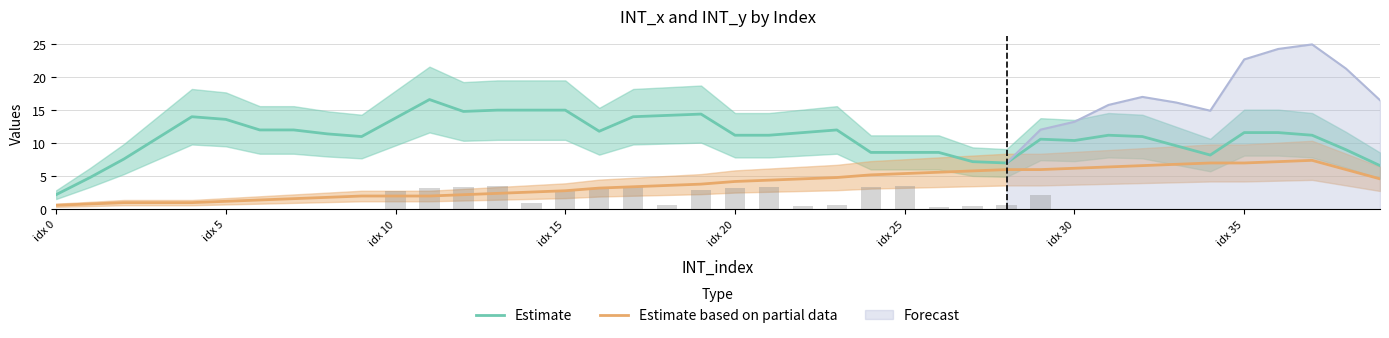

Is it true that Estimate based on partial data equals 3.9 at idx 30?

False